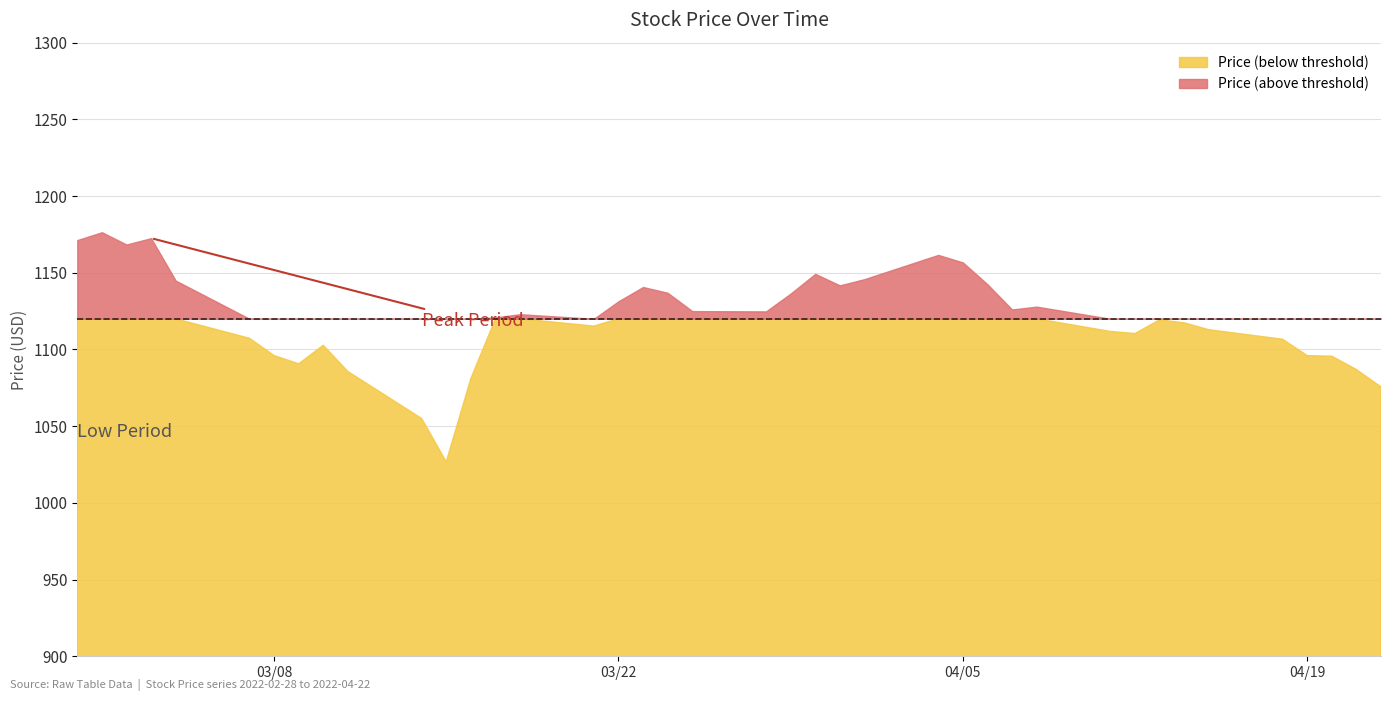

Does the chart display data point markers on the line(s)?

No